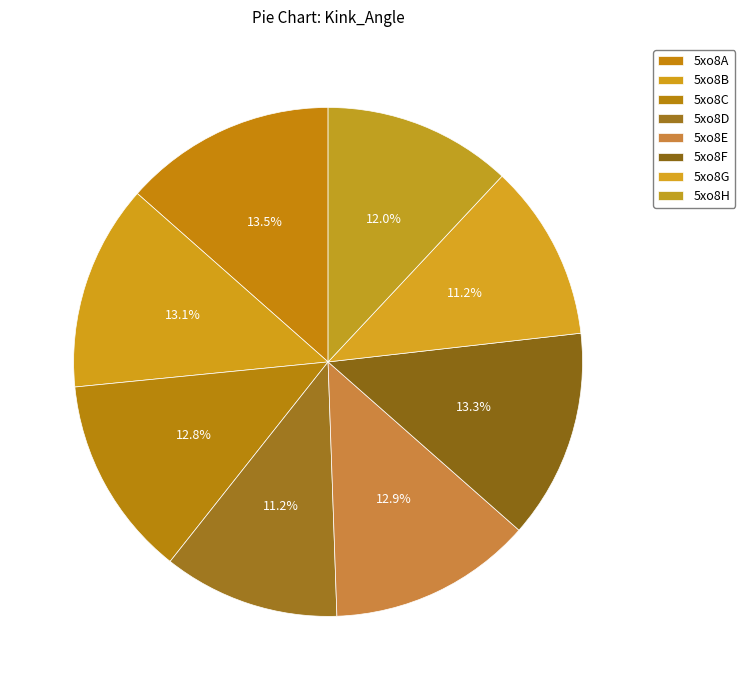

Is 5xo8C the majority of the pie?

No